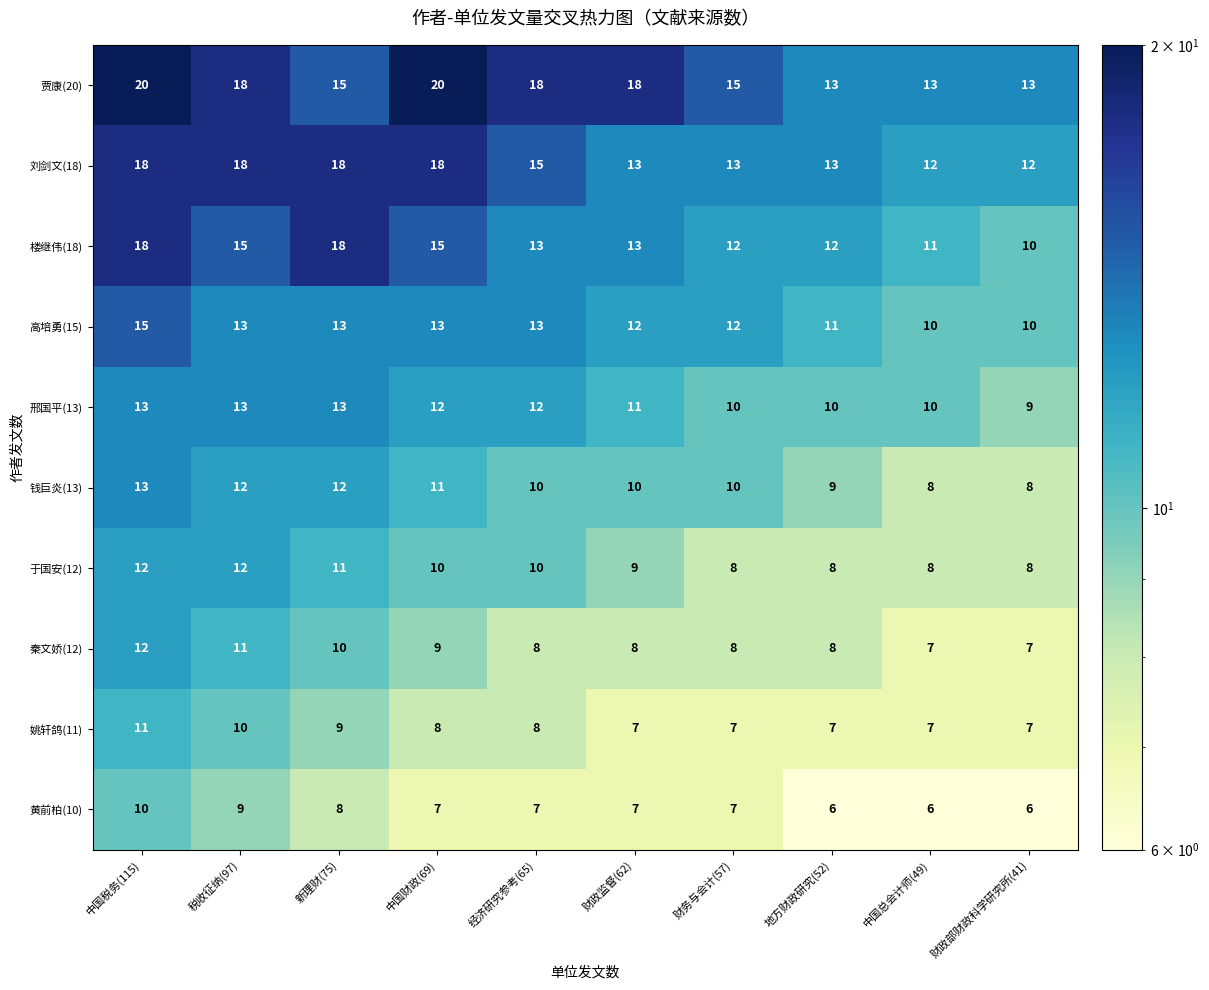

What is the sum of the 贾康(20) values at 财务与会计(57) and 中国税务(115)?

35